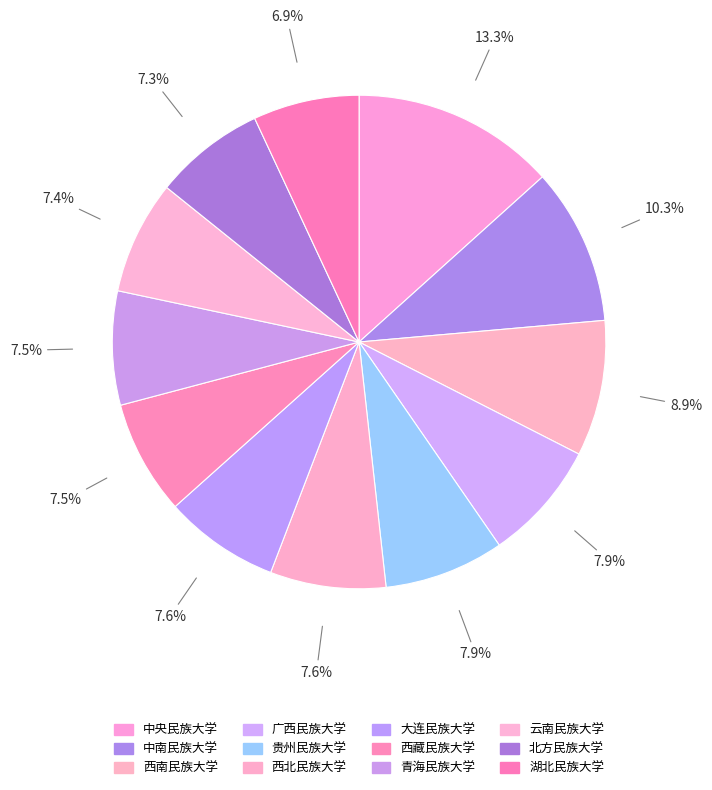

To the nearest percent, what is the combined percentage of 西北民族大学 and 贵州民族大学?

15%